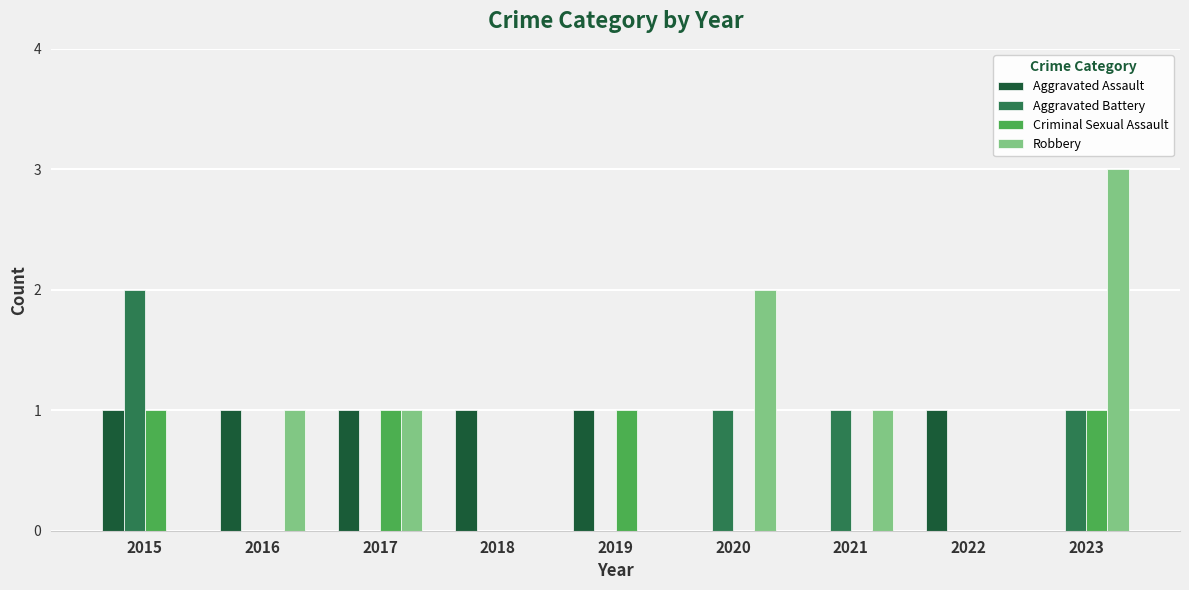

Which series changed the most between 2015 and 2016?

Aggravated Battery